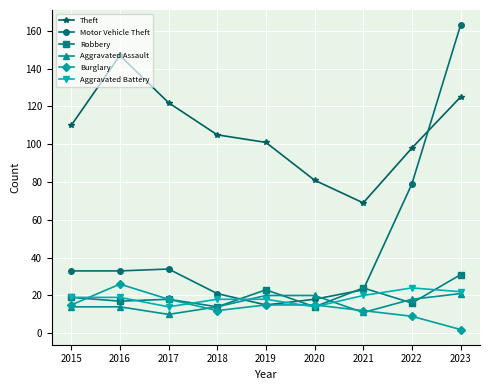

Which series changed the most between 2015 and 2016?

Theft